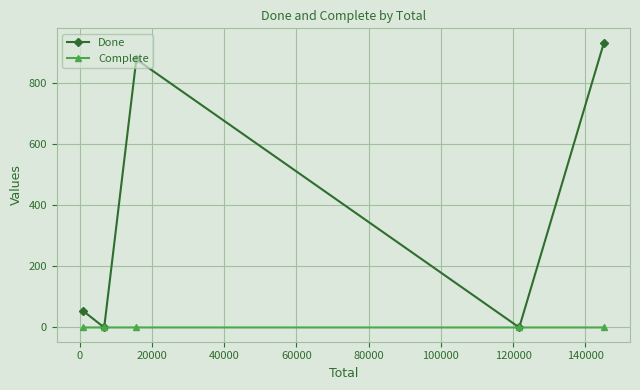

What is the difference between the maximum and minimum values in the Done series?

934.0